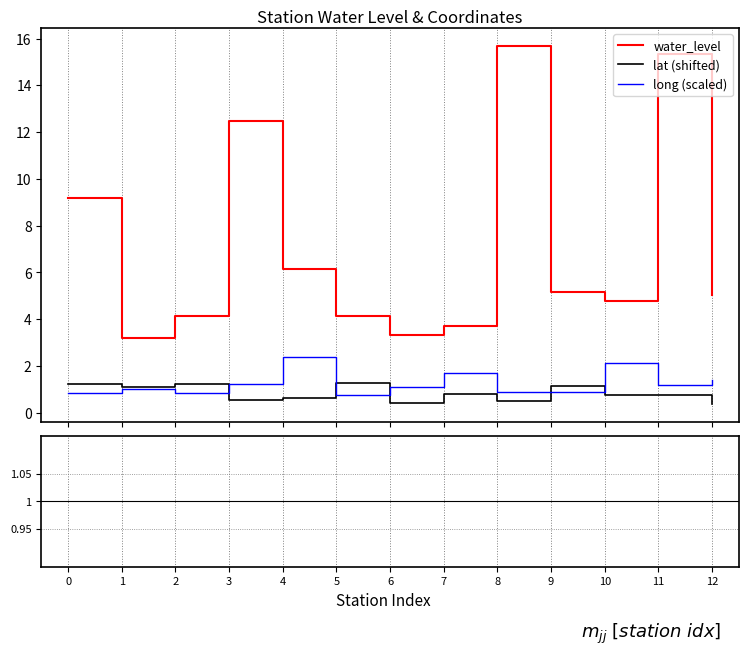

Which series changed the most between 5 and 12?

lat (shifted)